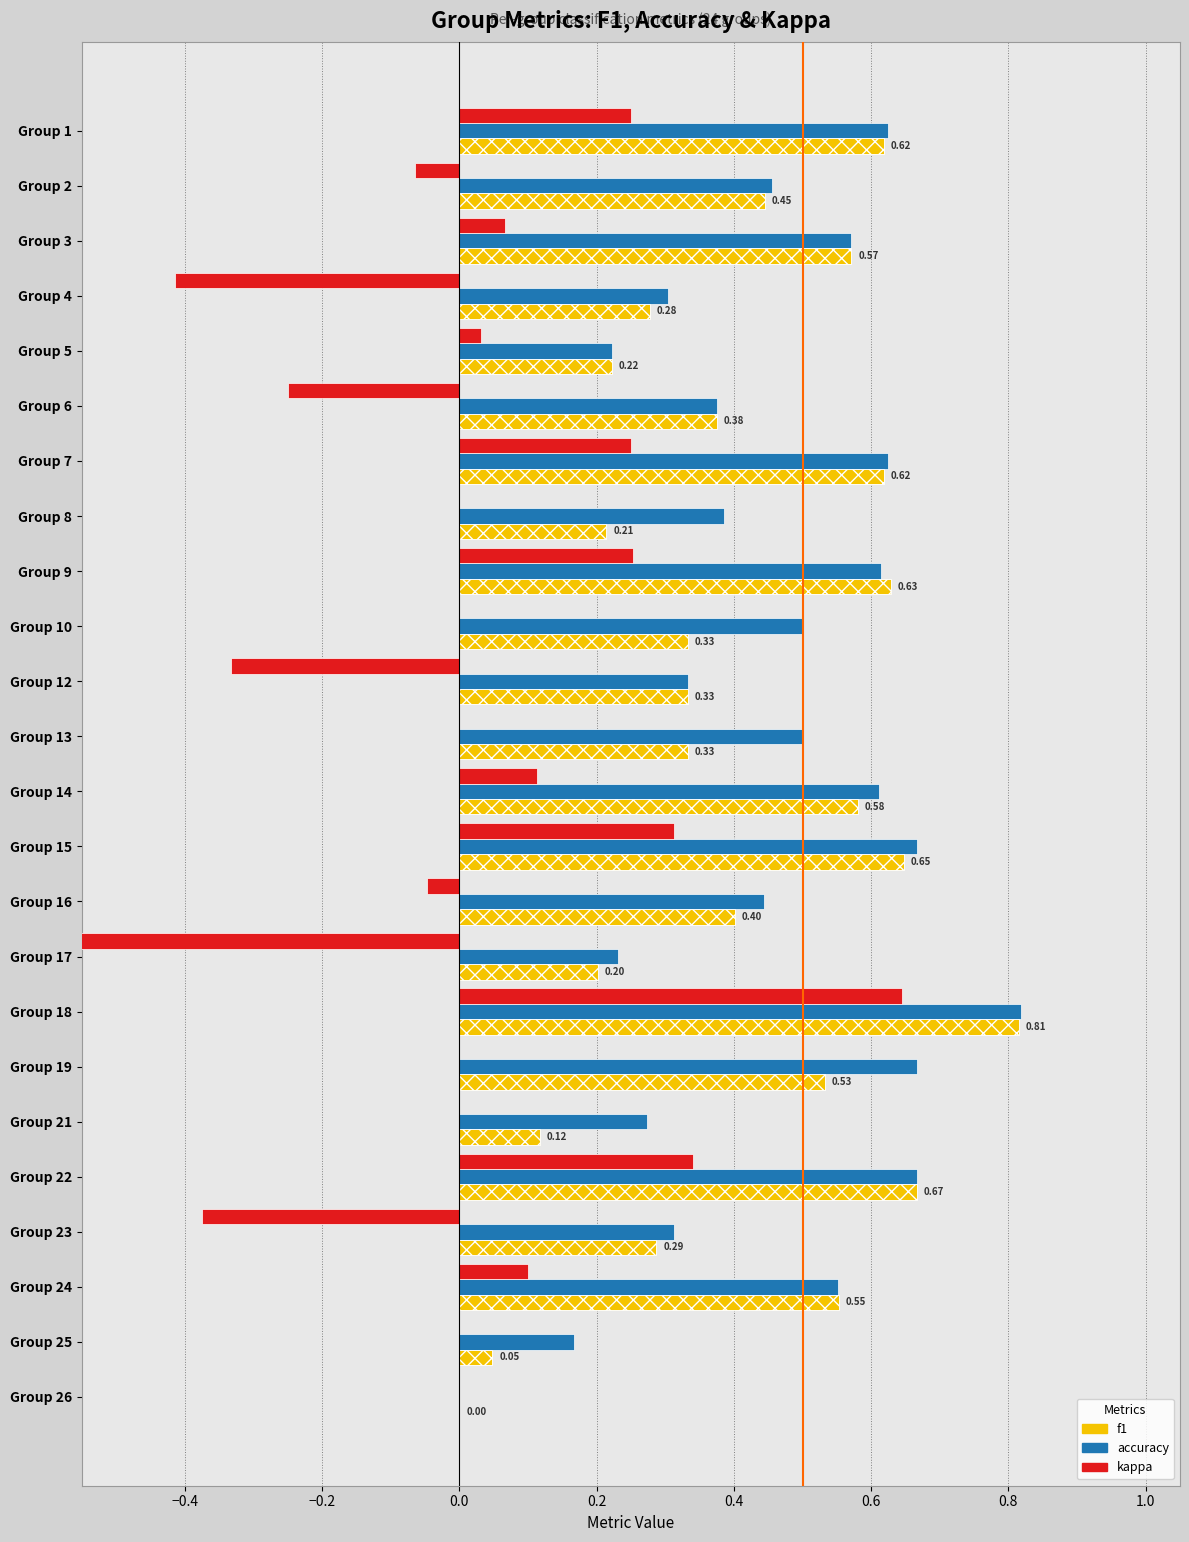

What is the difference between the maximum and second lowest values in the accuracy series?

0.7